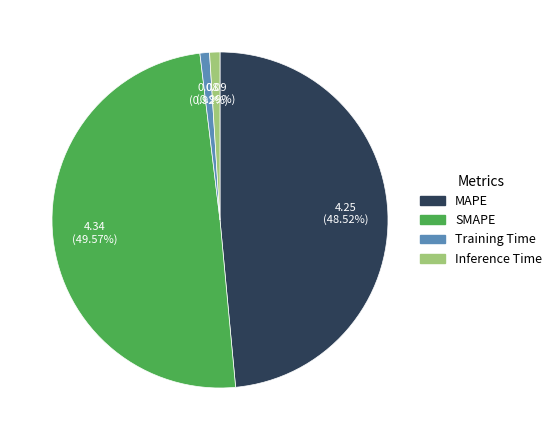

To the nearest percent, what is the combined percentage of SMAPE and MAPE?

98%